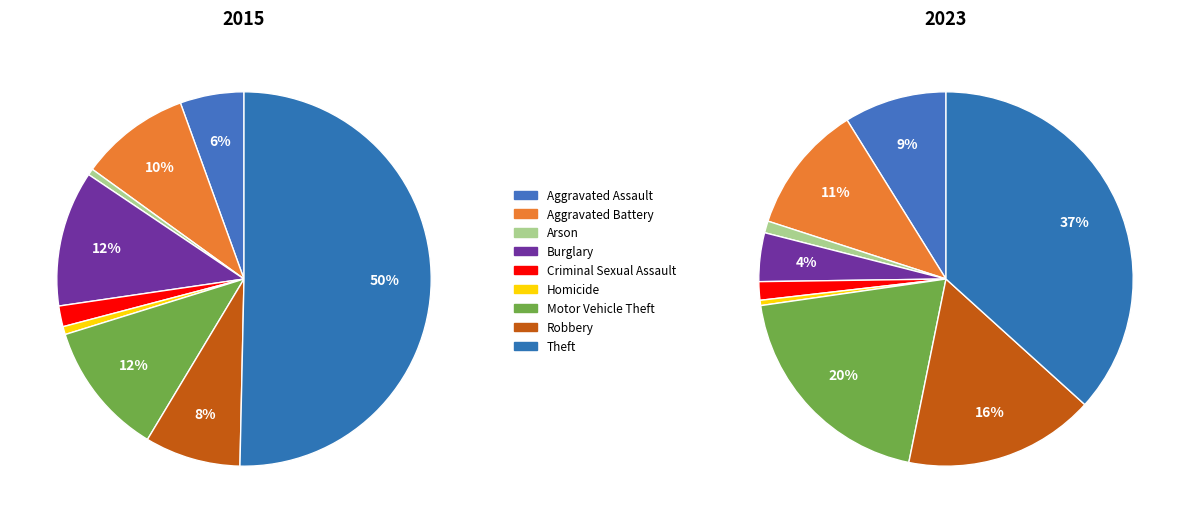

How many slices are in this pie chart?

9